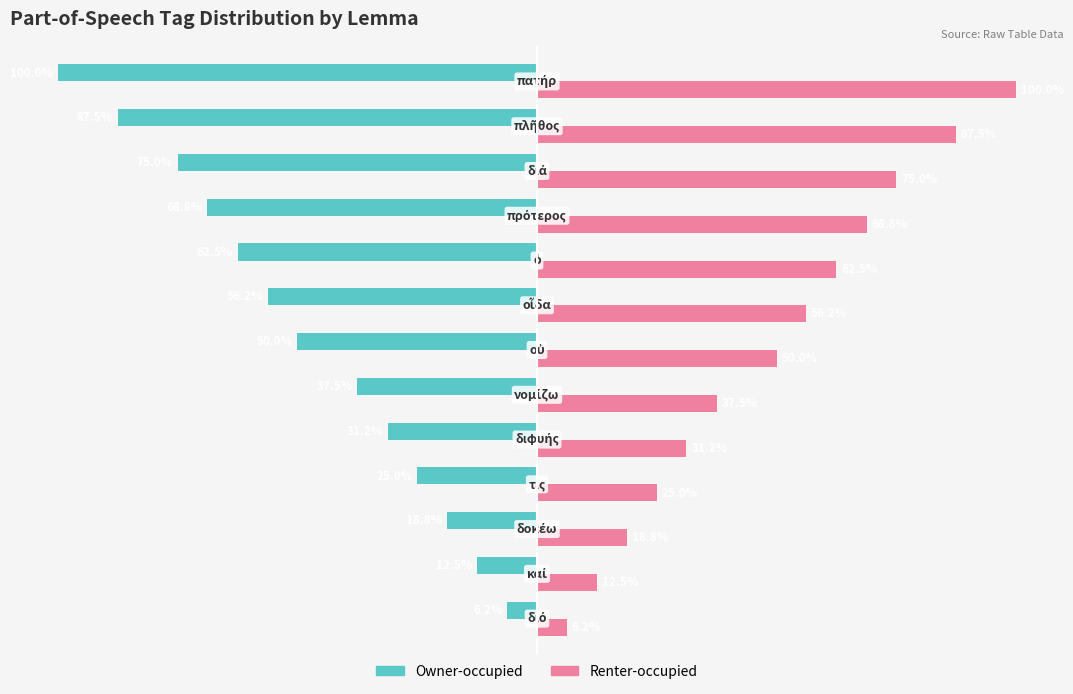

Which series has the largest total across all categories?

Renter-occupied